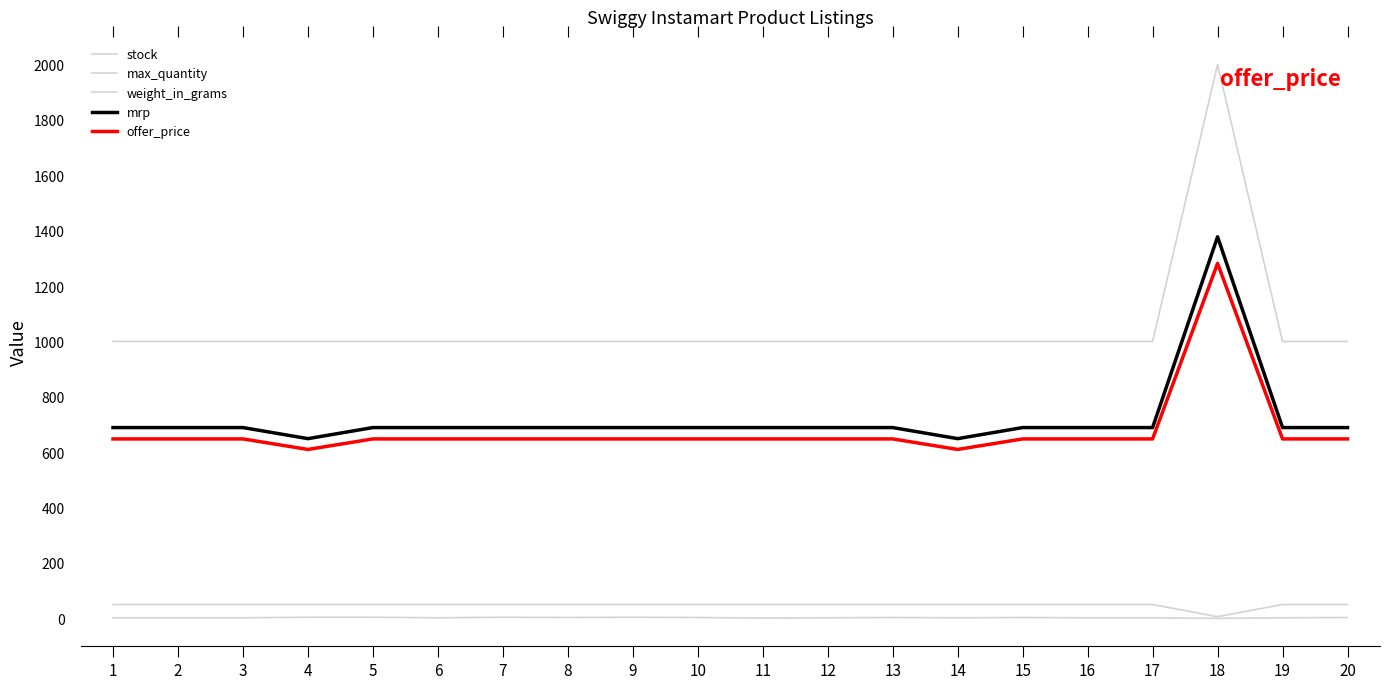

Which category has the lowest value across all series?

18